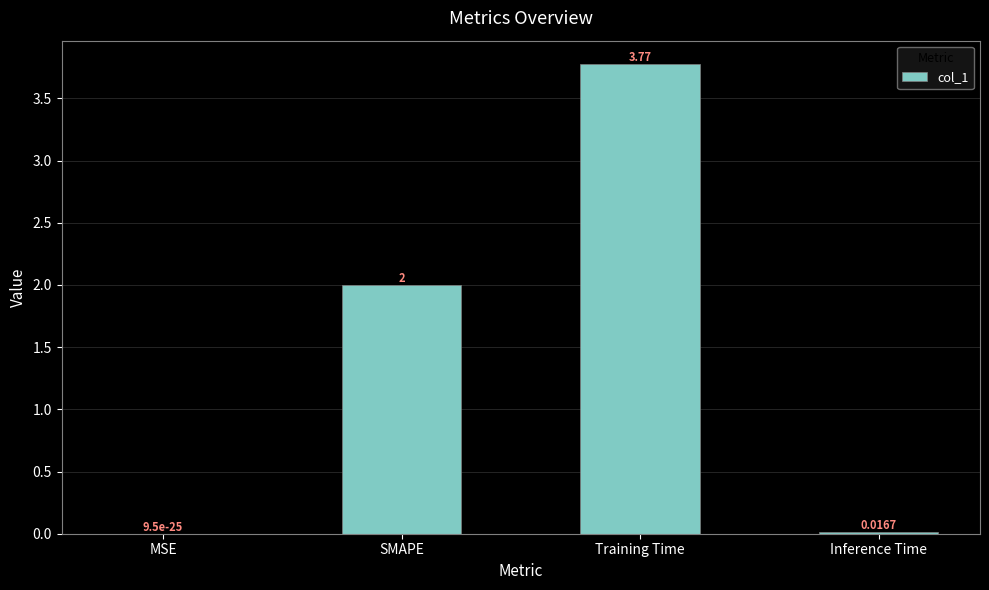

Which has a higher value, MSE or Training Time?

Training Time